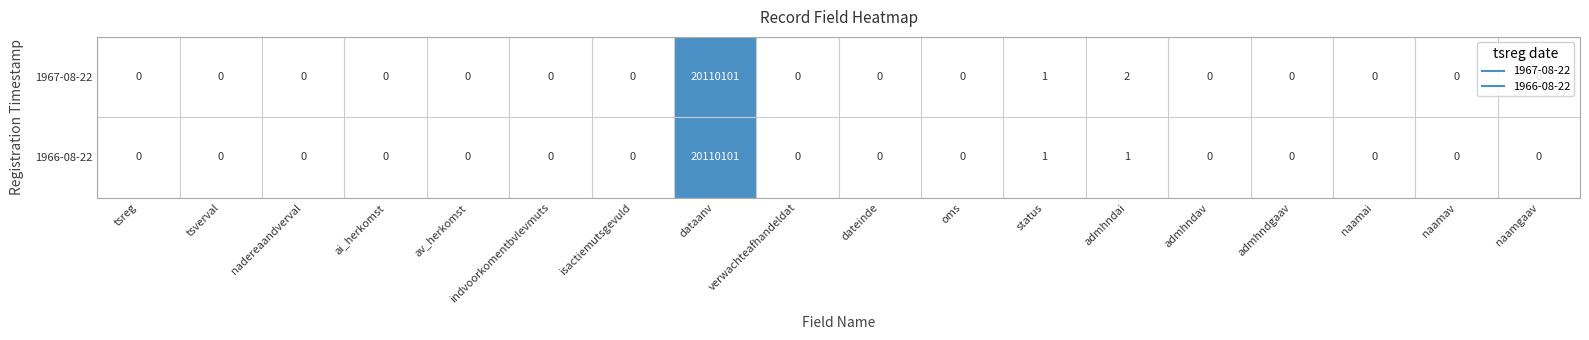

True or false: 1967-08-22 has a value of -13321603 at tsreg.

False